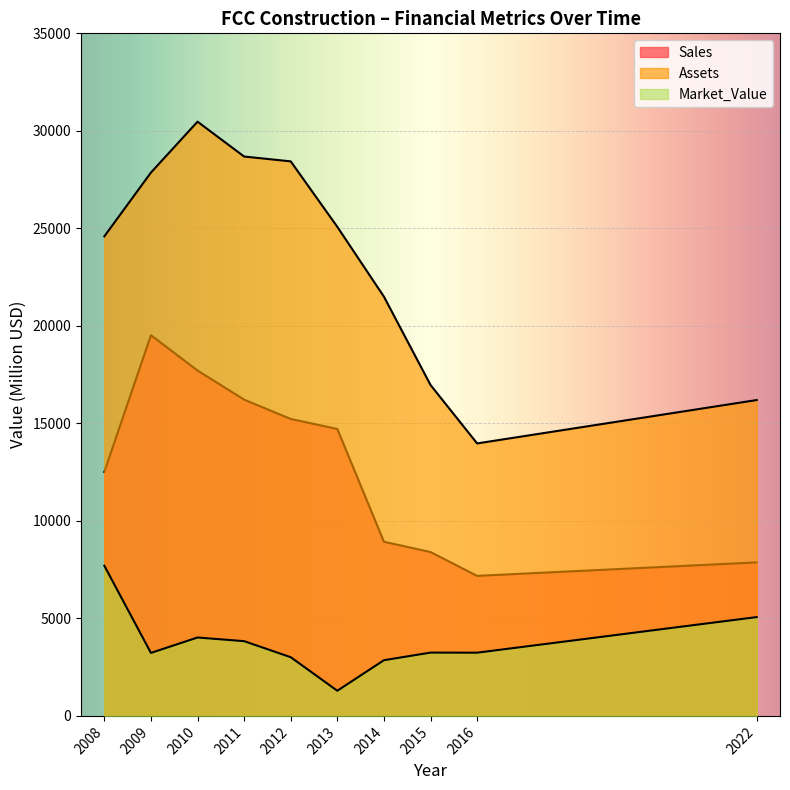

Which series changed the most between 2009 and 2016?

Assets